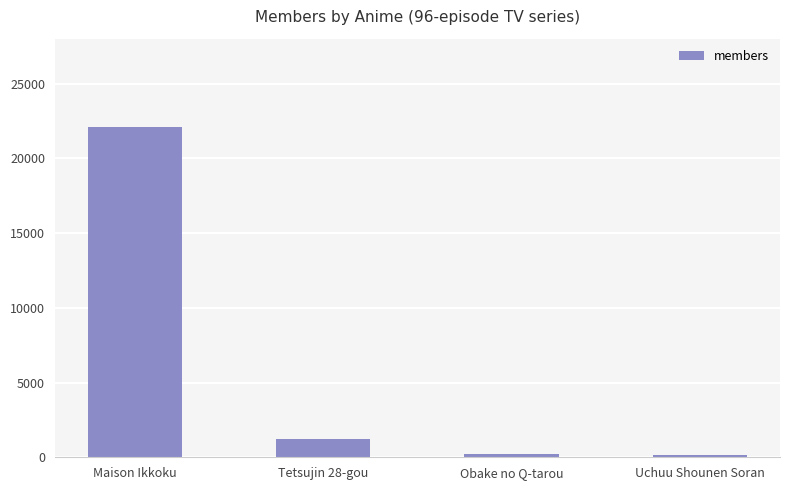

True or false: the data shows 14216 at Maison Ikkoku.

False